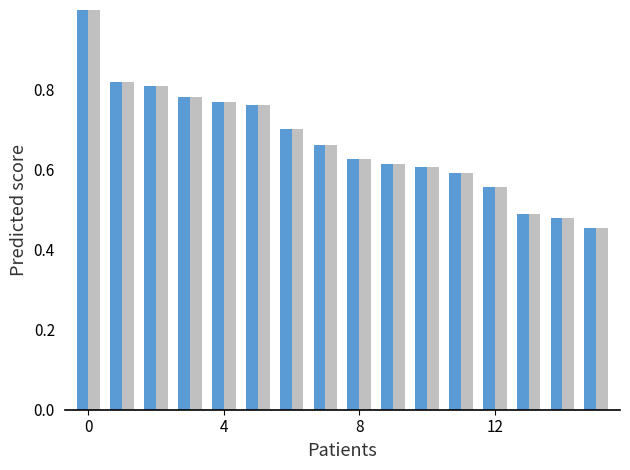

What is the greatest value displayed?

1.0